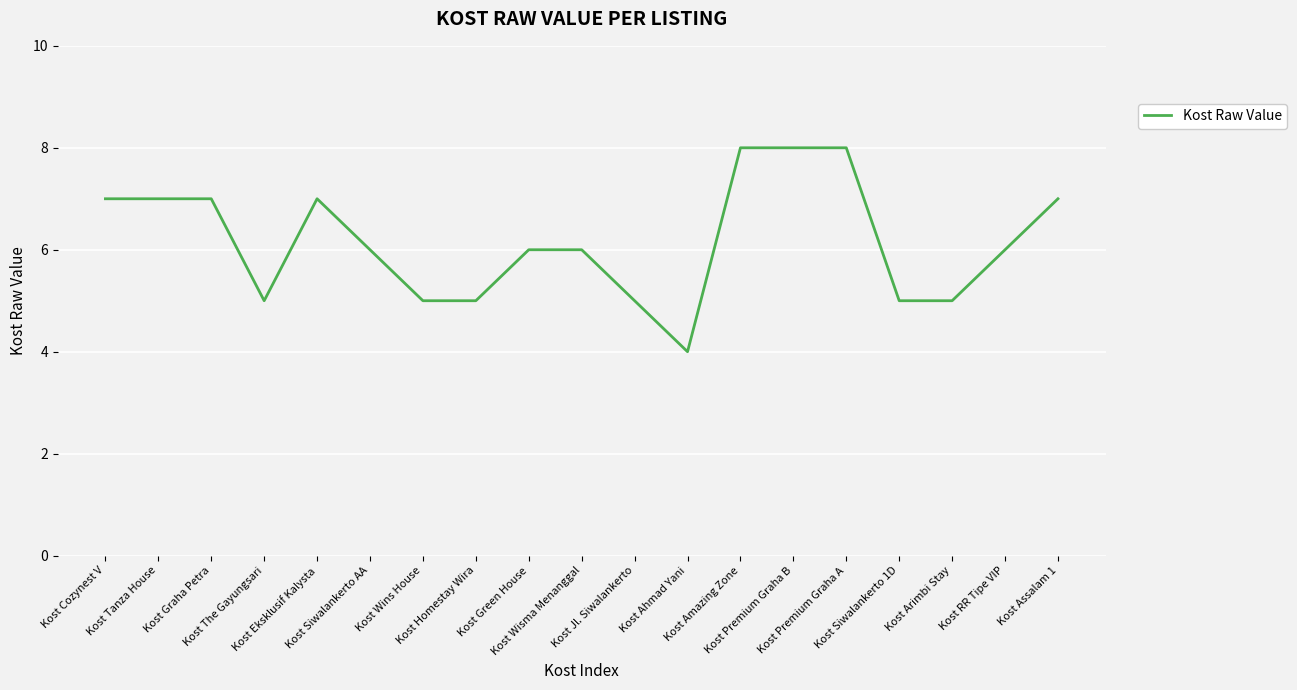

Between Kost The Gayungsari and Kost Green House, which is larger?

Kost Green House